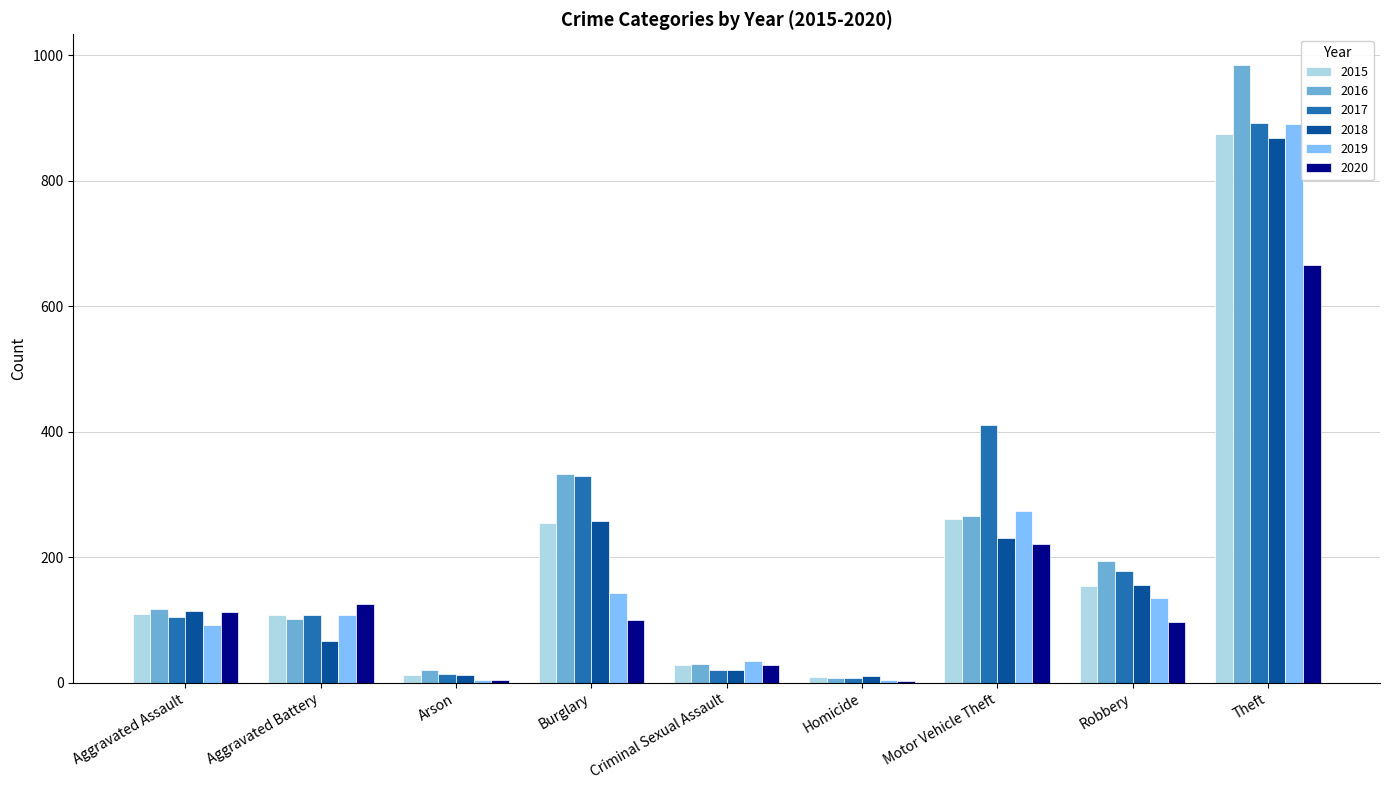

What is the sum of all 2020 values?

1356